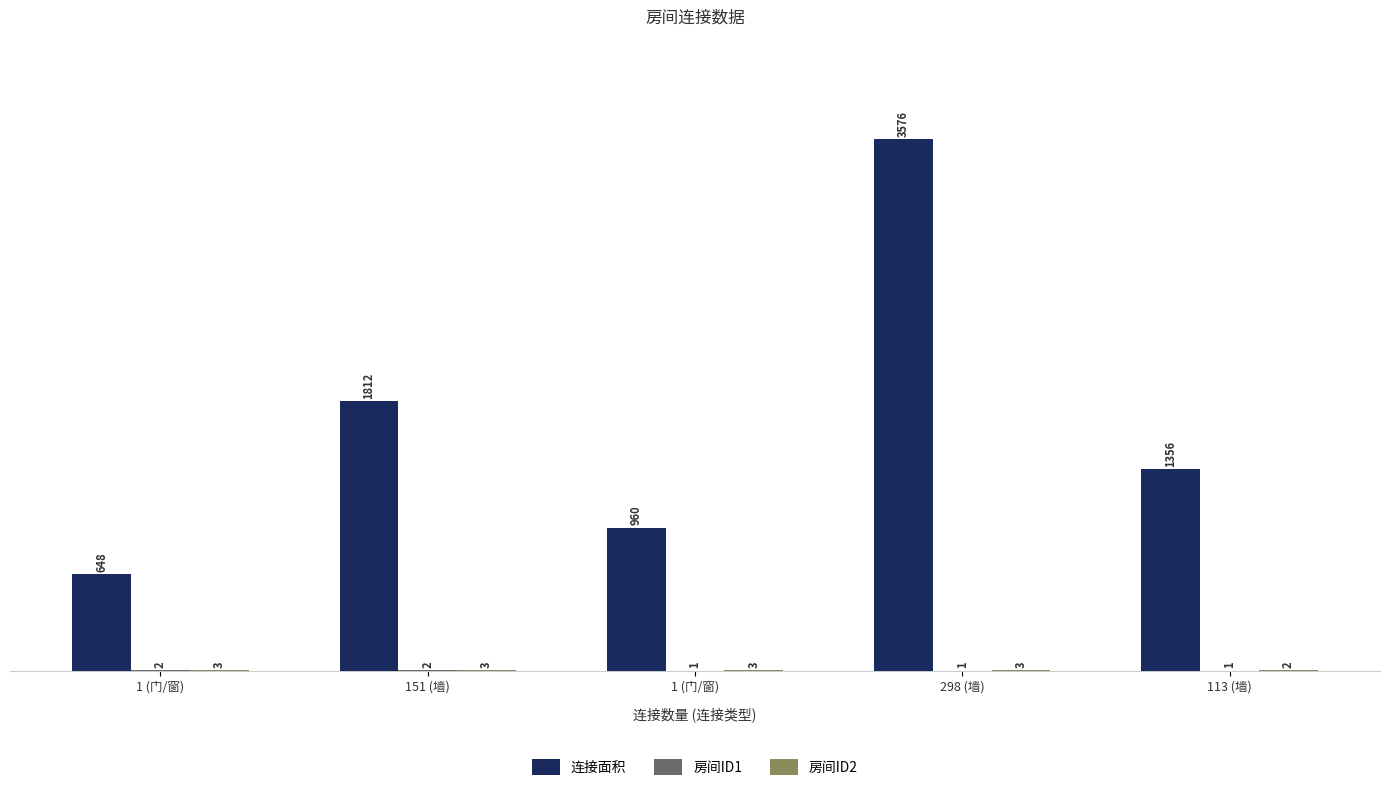

How many groups of bars are there?

5